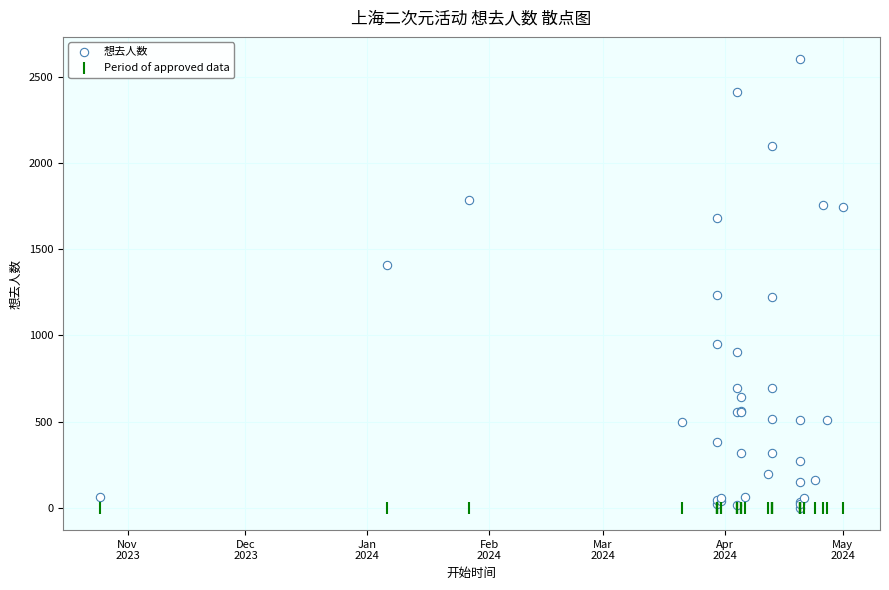

What are all the series names shown in the legend?

想去人数, Period of approved data